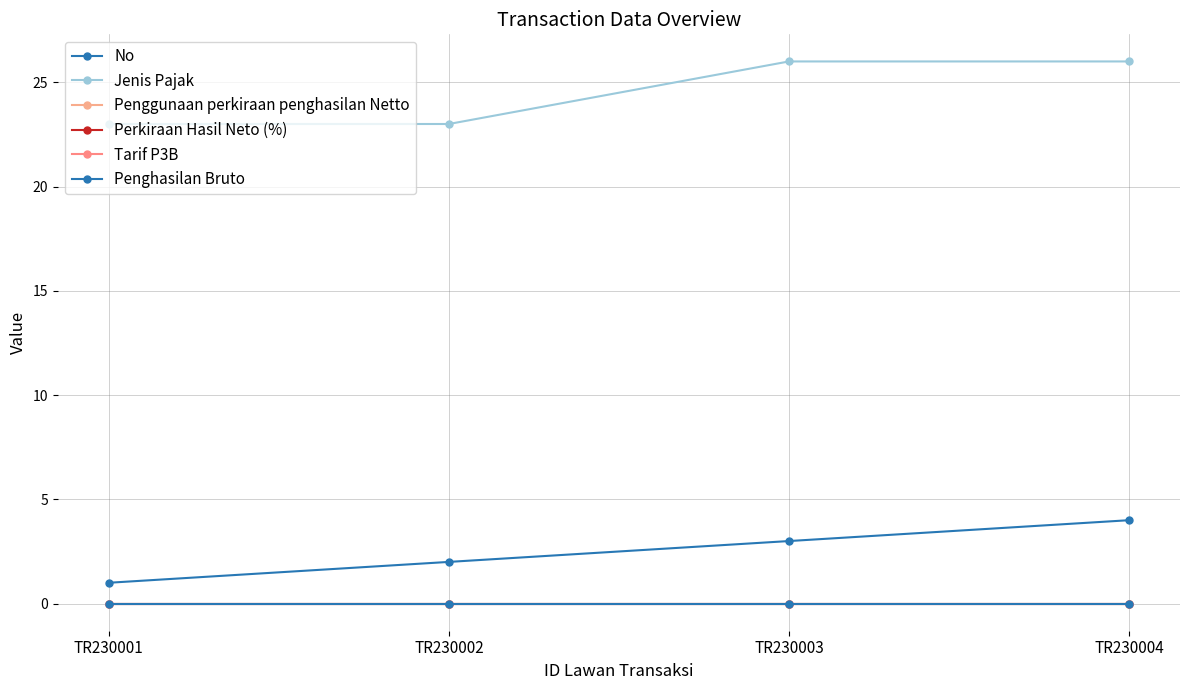

Is it true that Jenis Pajak equals 26 at TR230004?

True